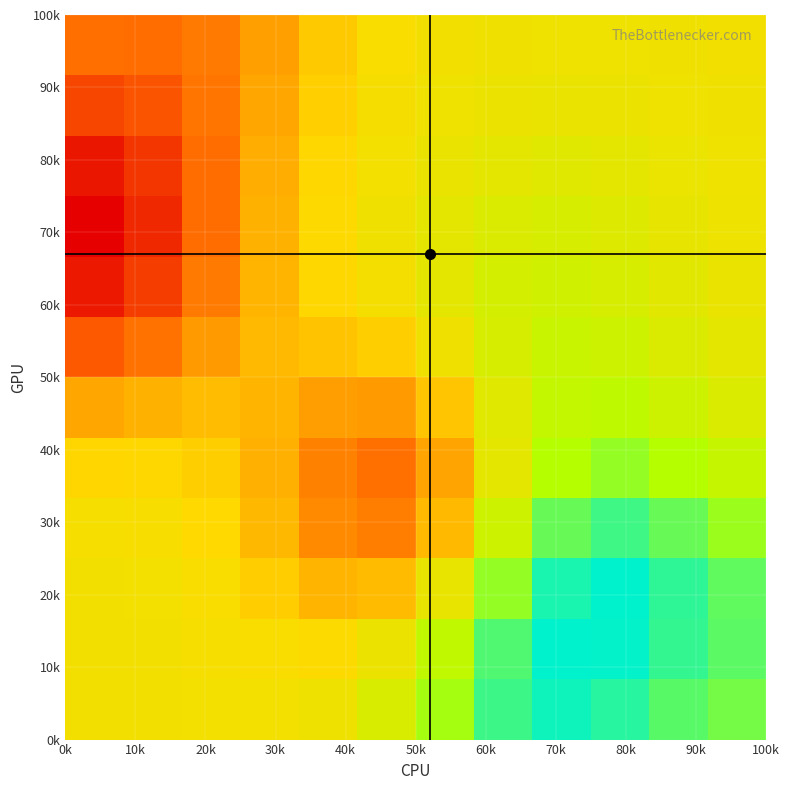

How many series are shown in this chart?

12